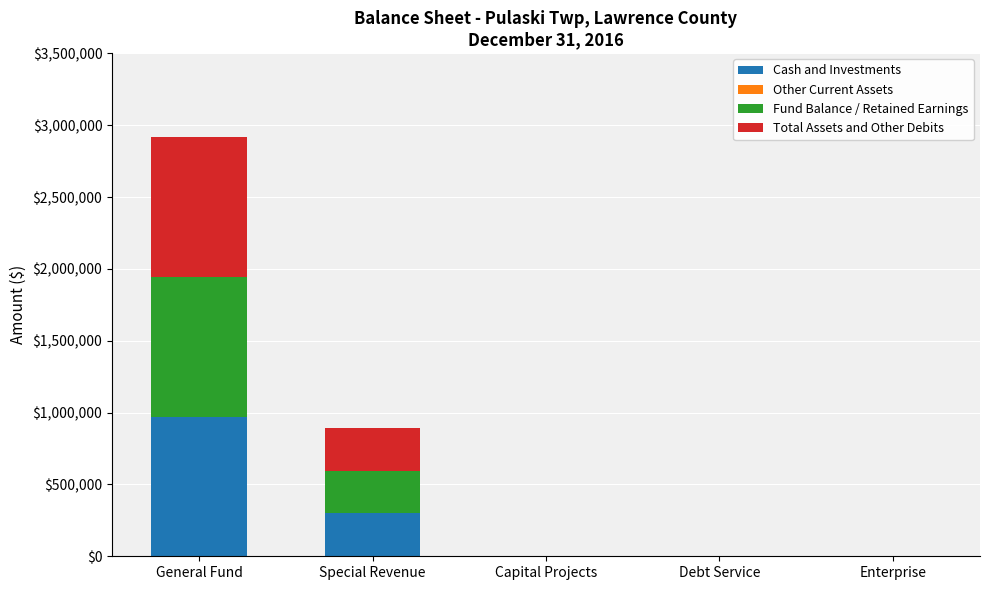

At which category is the sum across all series the highest?

General Fund